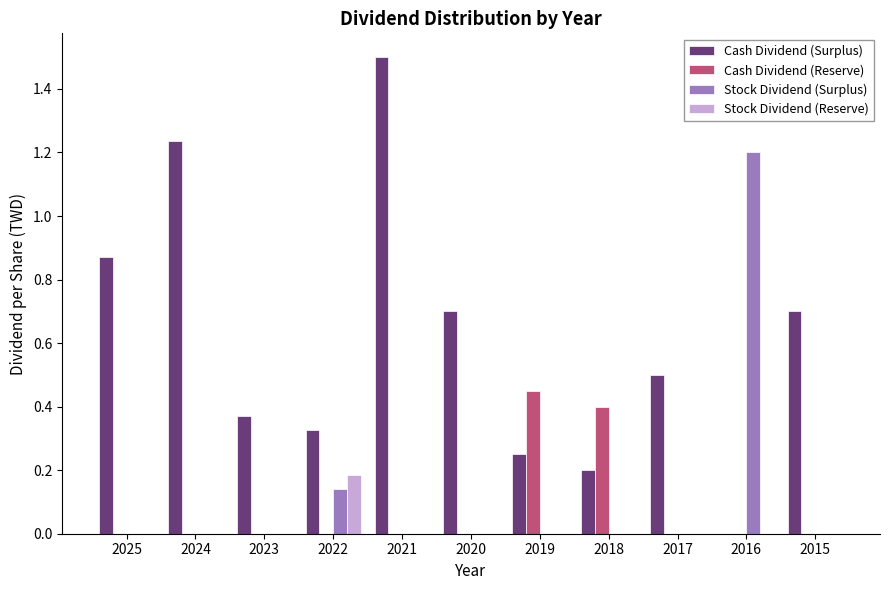

How many series are shown in this chart?

4